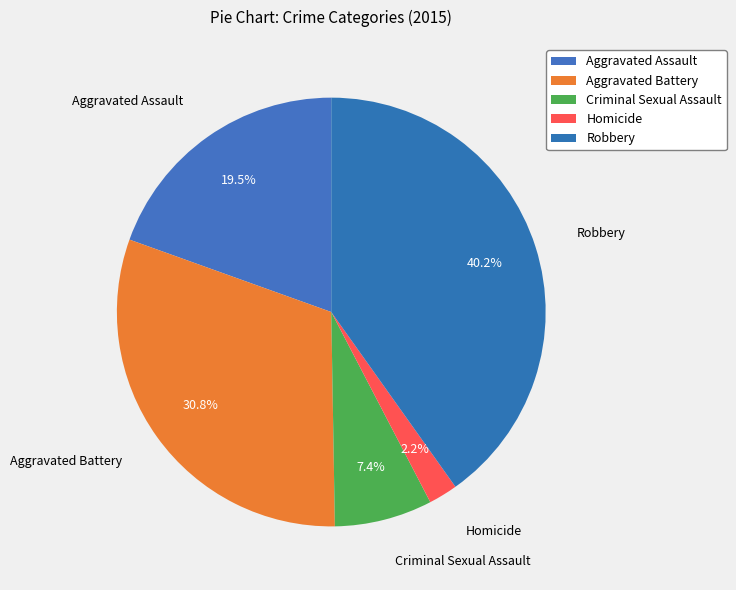

To the nearest percent, what portion does Robbery represent?

40%